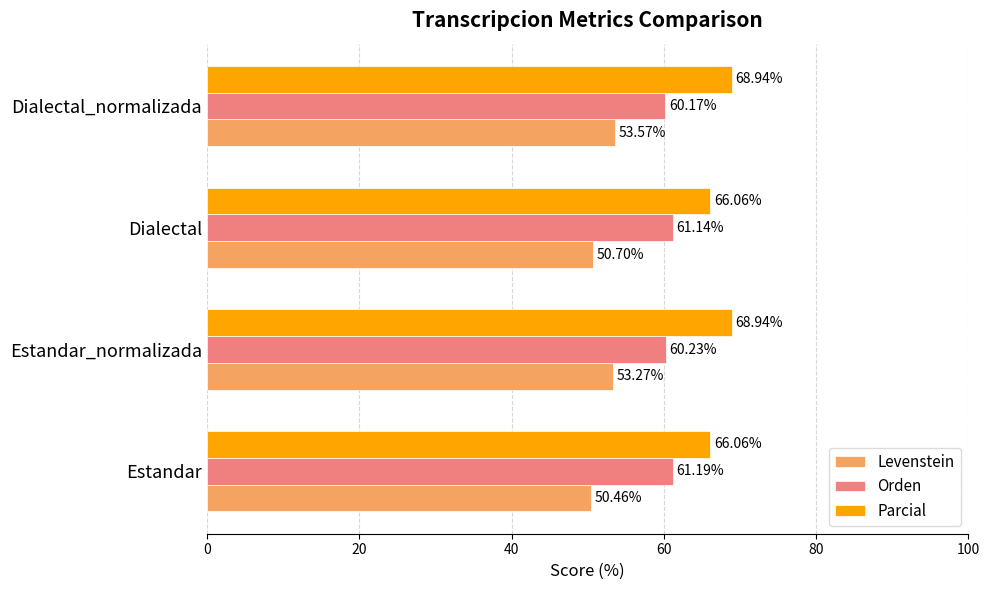

Which series changed the most between Estandar and Dialectal?

Levenstein